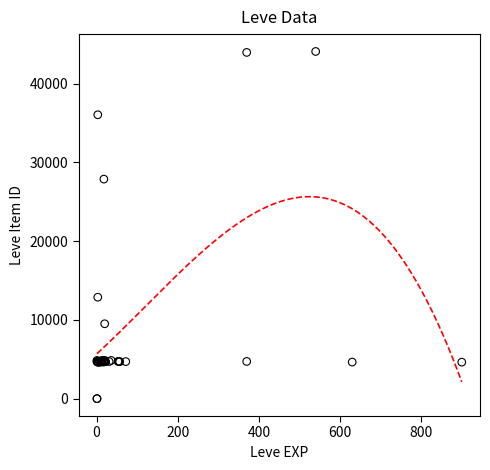

What Y value in the scatter plot is closest to 22048?

27884